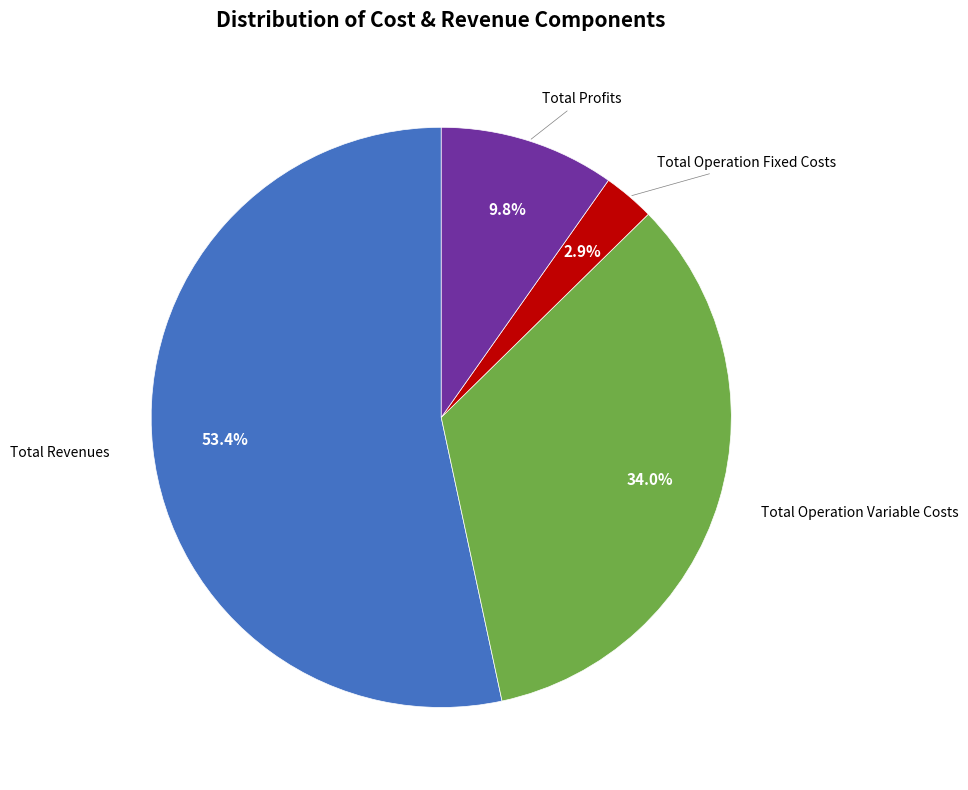

Is there a majority slice in this chart?

Yes